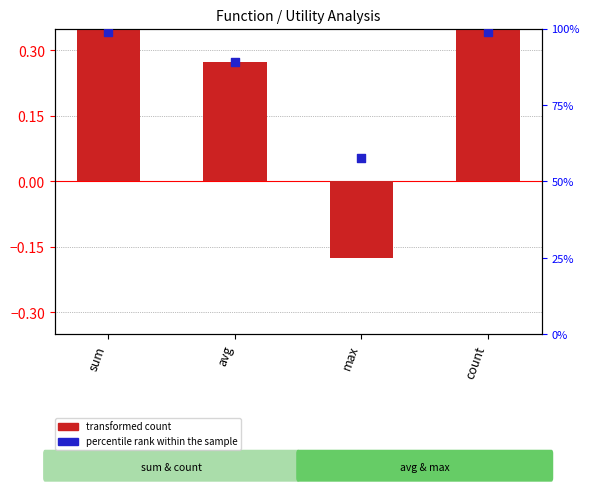

Which series reaches the maximum Y coordinate?

percentile rank within the sample